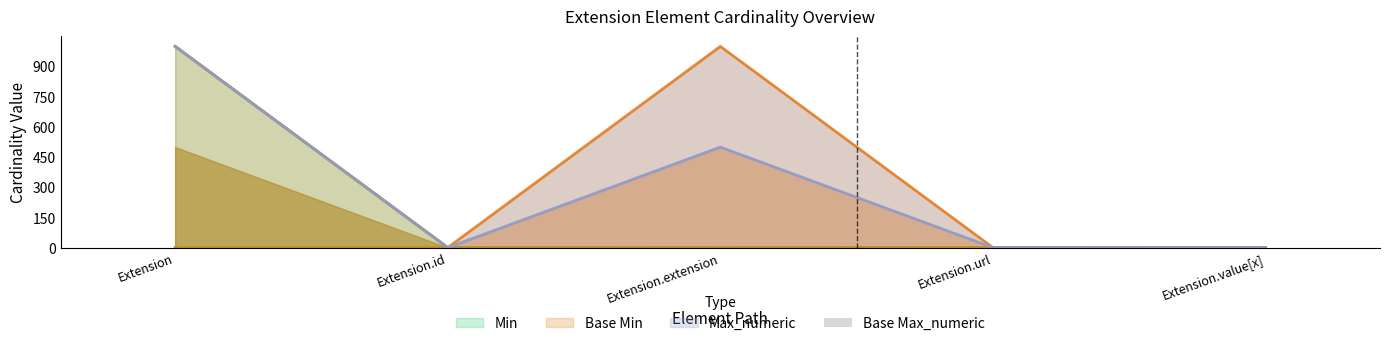

Is it true that the value at Extension.url is 1.1?

True